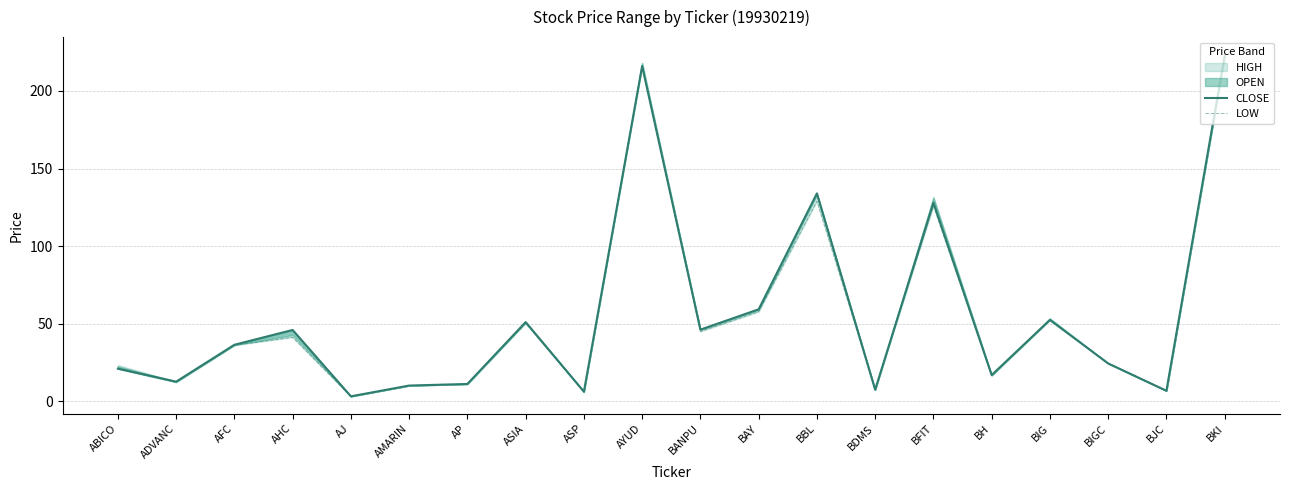

Which series has the largest total across all categories?

CLOSE